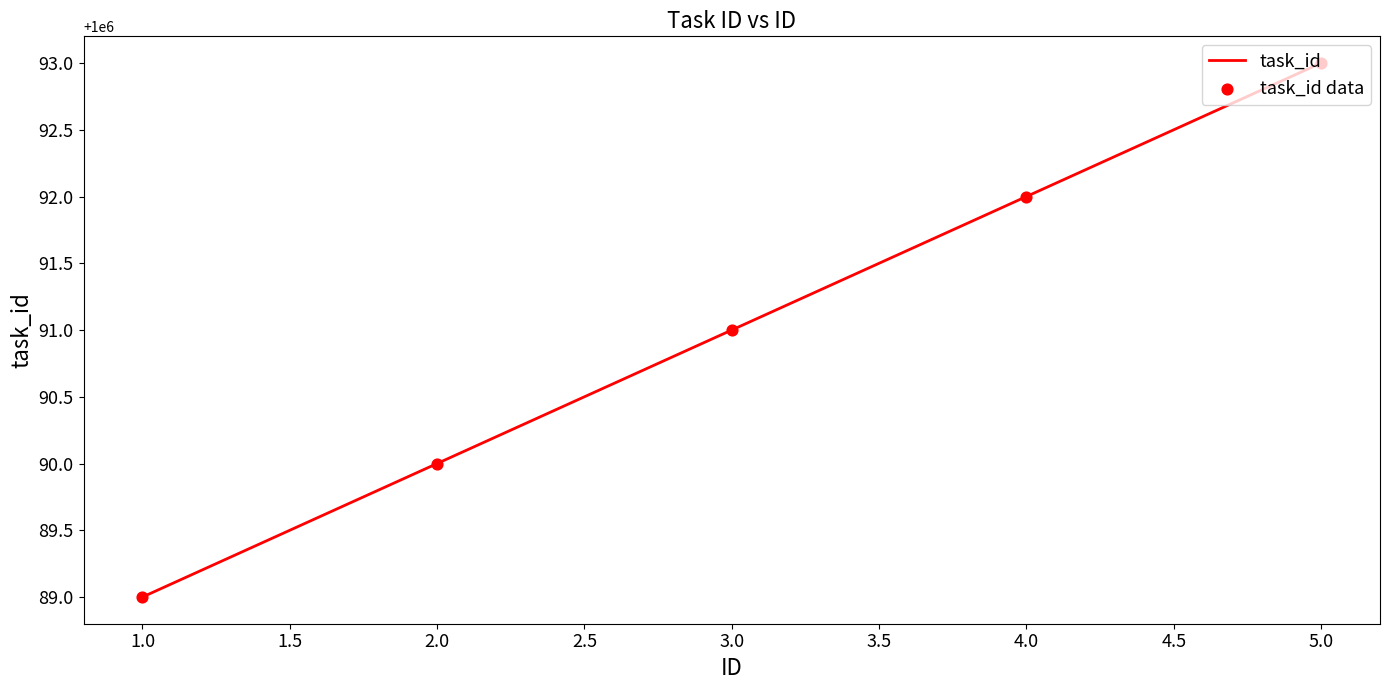

Which label corresponds to the largest value in the chart?

5.0